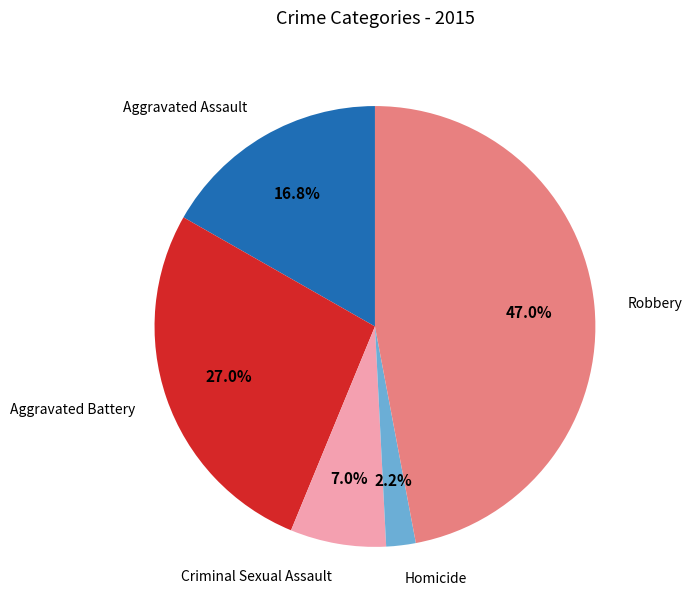

Is Criminal Sexual Assault the majority of the pie?

No